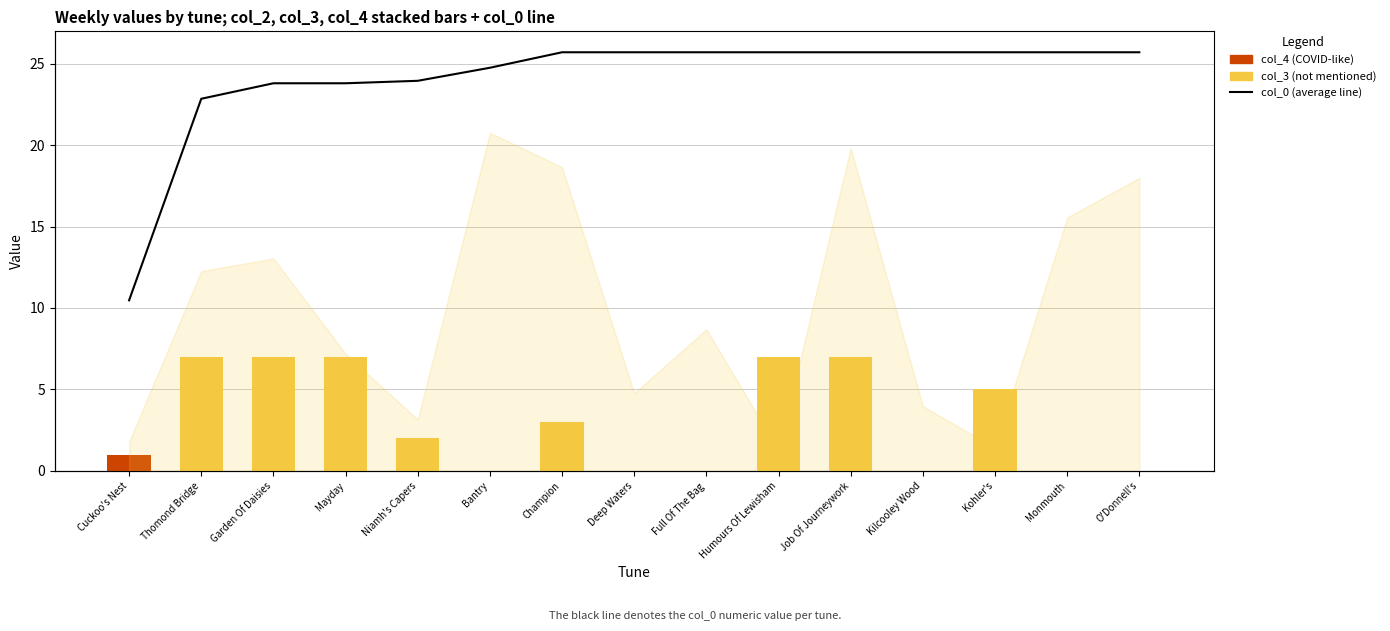

Which series changed the most between Champion and Job Of Journeywork?

col_3 (not mentioned)